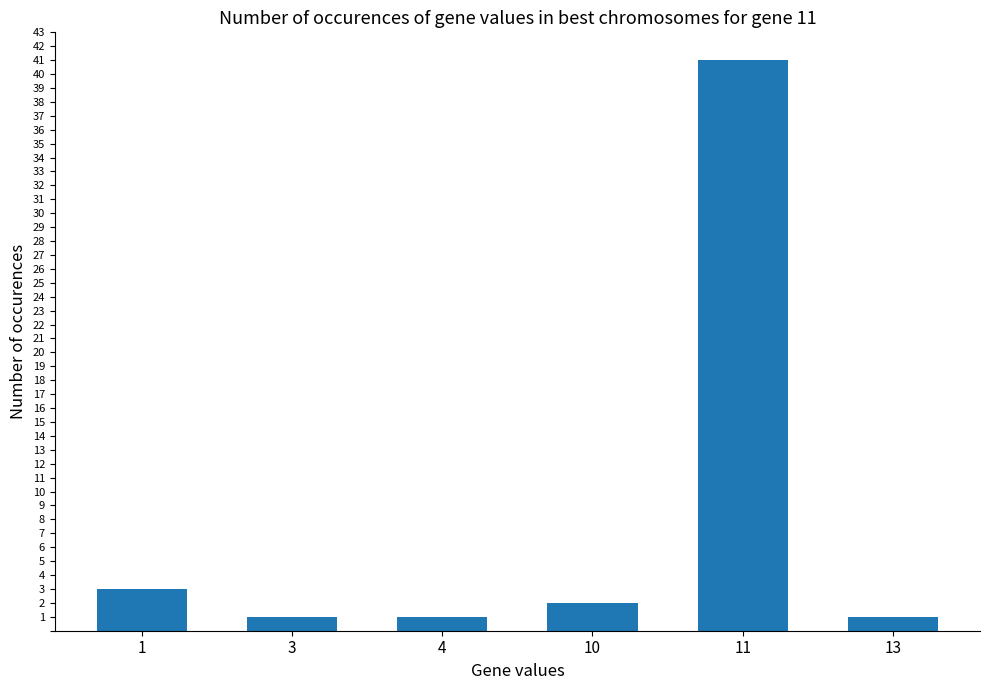

Count the number of data series in this chart.

1